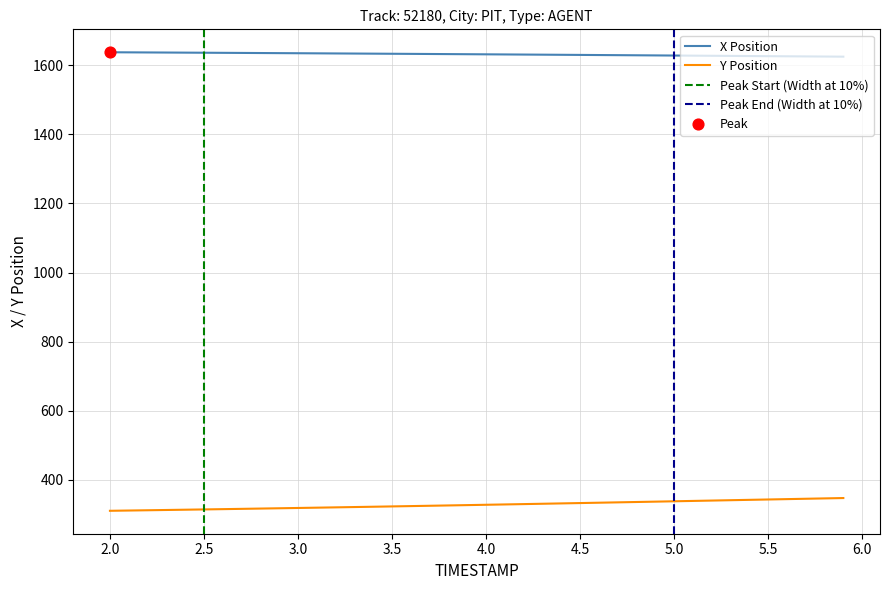

Which series has the largest Y range (max minus min)?

Y